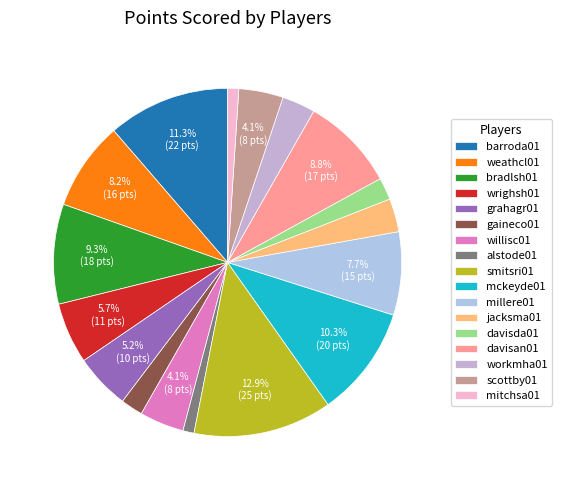

The jacksma01 slice represents 3% of the pie. True or false?

True